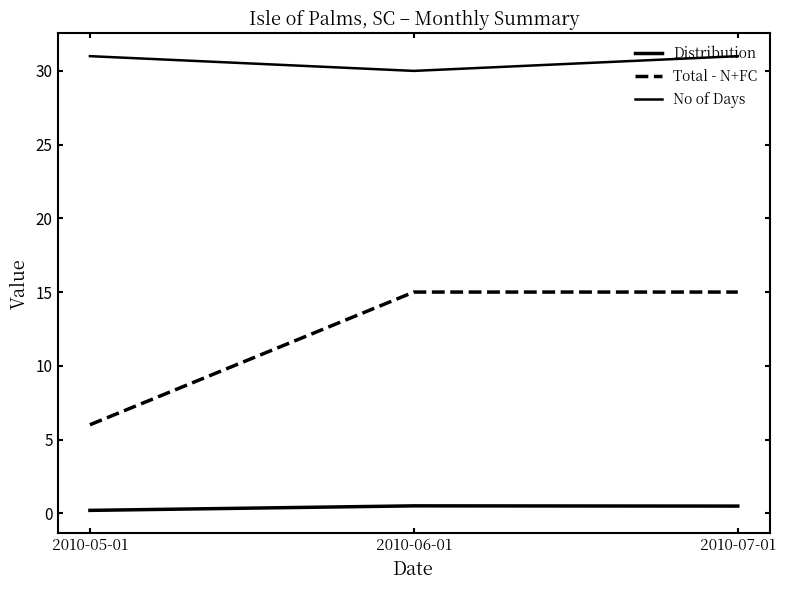

The value of No of Days at 2010-07-01 is 48.1. True or false?

False